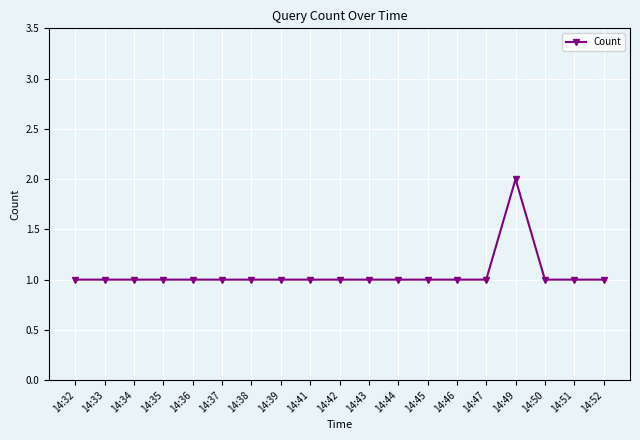

Read the value at 14:34.

1